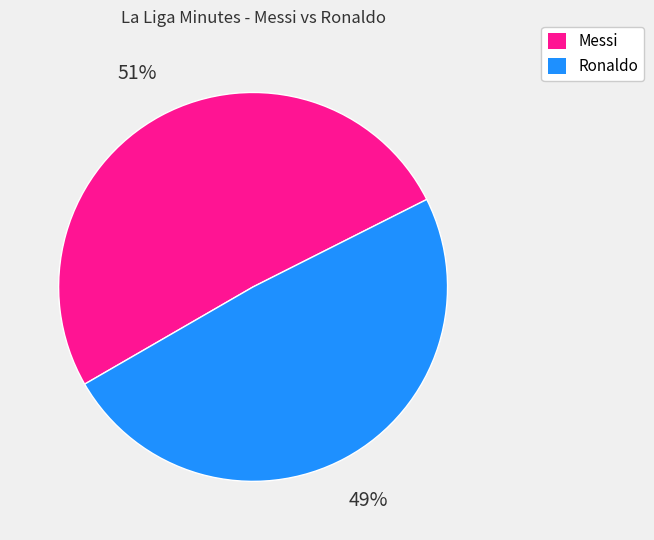

Approximately how many times larger is the value at Ronaldo compared to Messi?

1.0